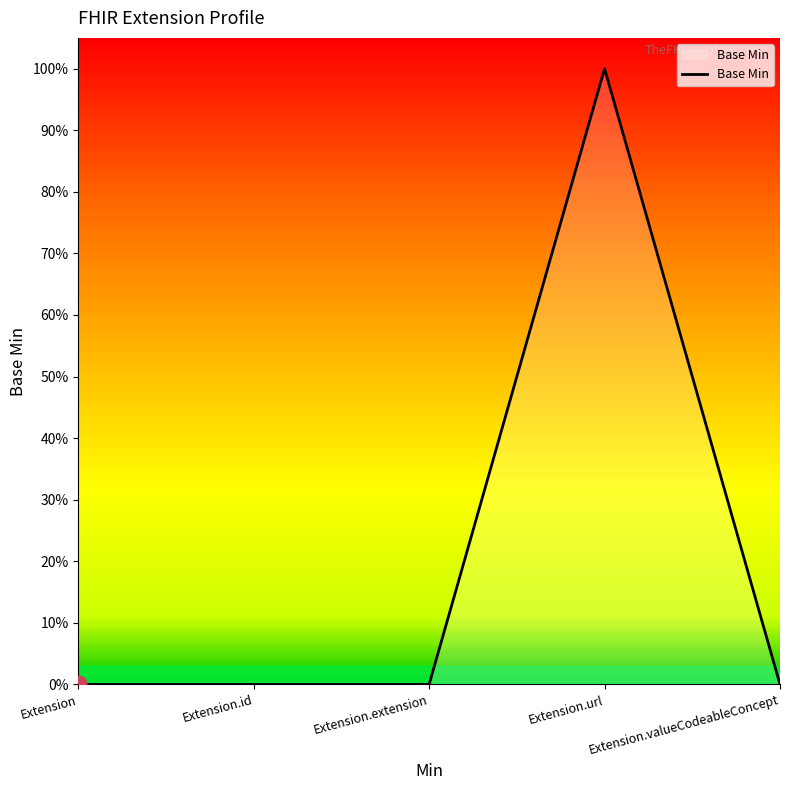

List the labels in order of value, largest first.

Extension.url, Extension, Extension.id, Extension.extension, Extension.valueCodeableConcept